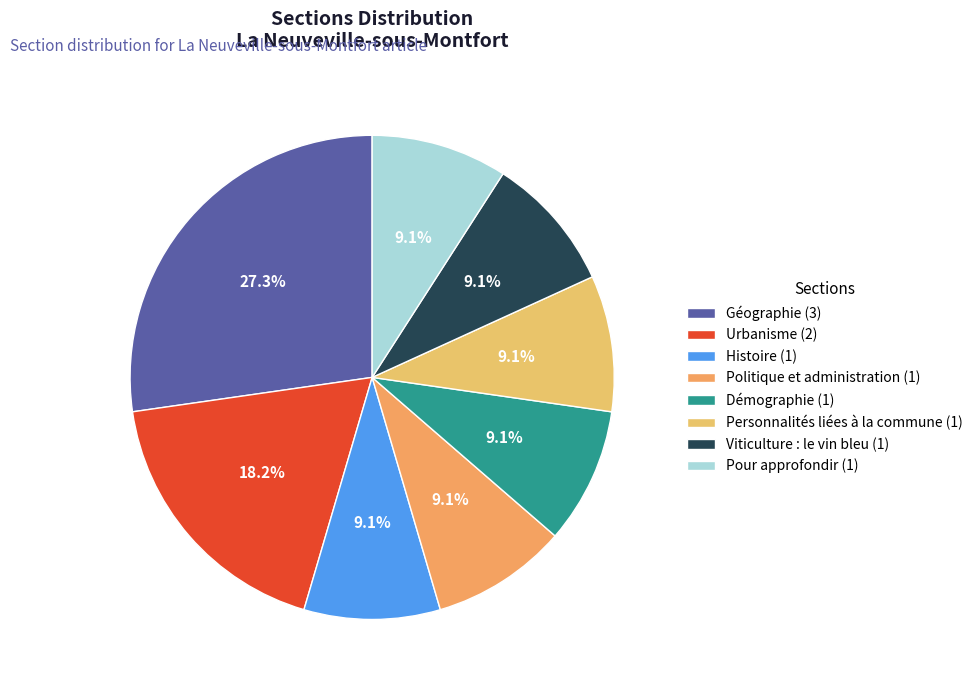

The Personnalités liées à la commune slice represents 17% of the pie. True or false?

False